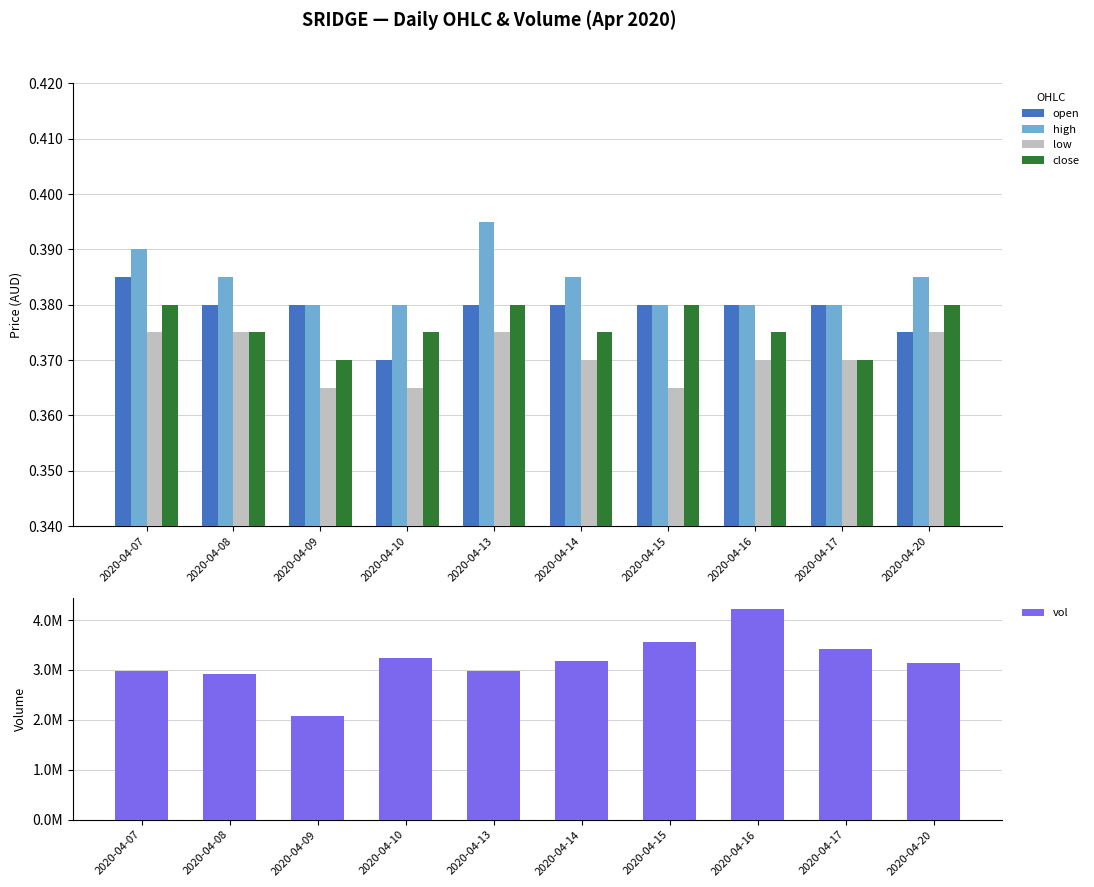

How many categories are shown in the chart?

10